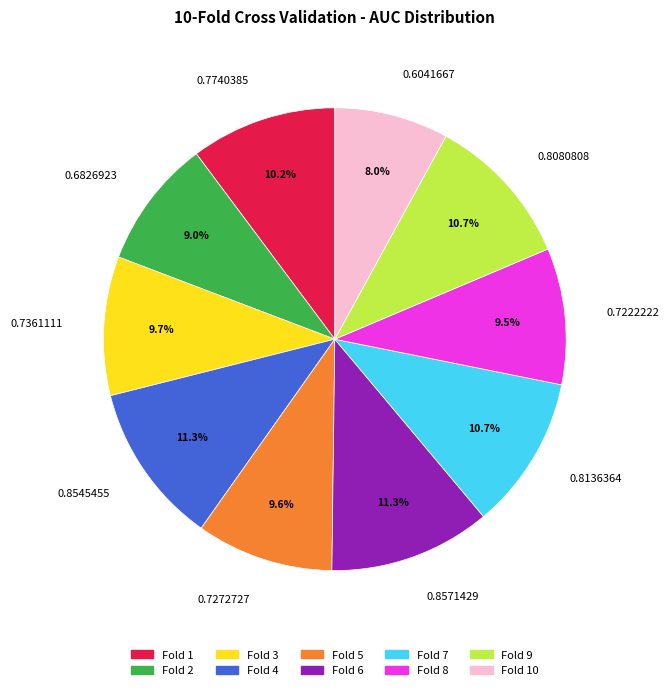

What percentage do 0.7222222 and 0.8080808 together represent?

20.2%